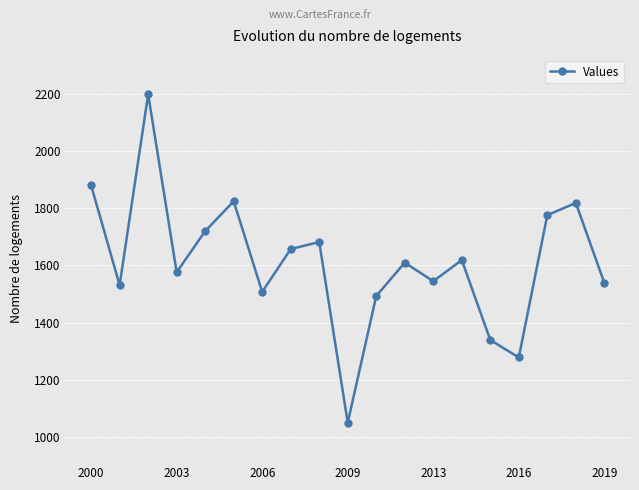

What is the minimum value shown in the chart?

1050.8